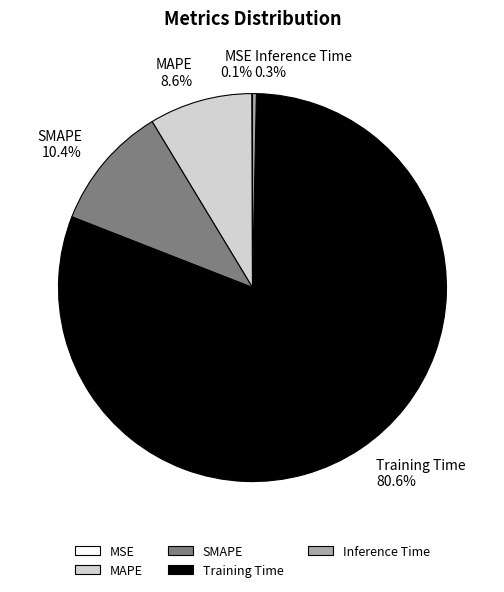

Which slice is the largest?

Training Time